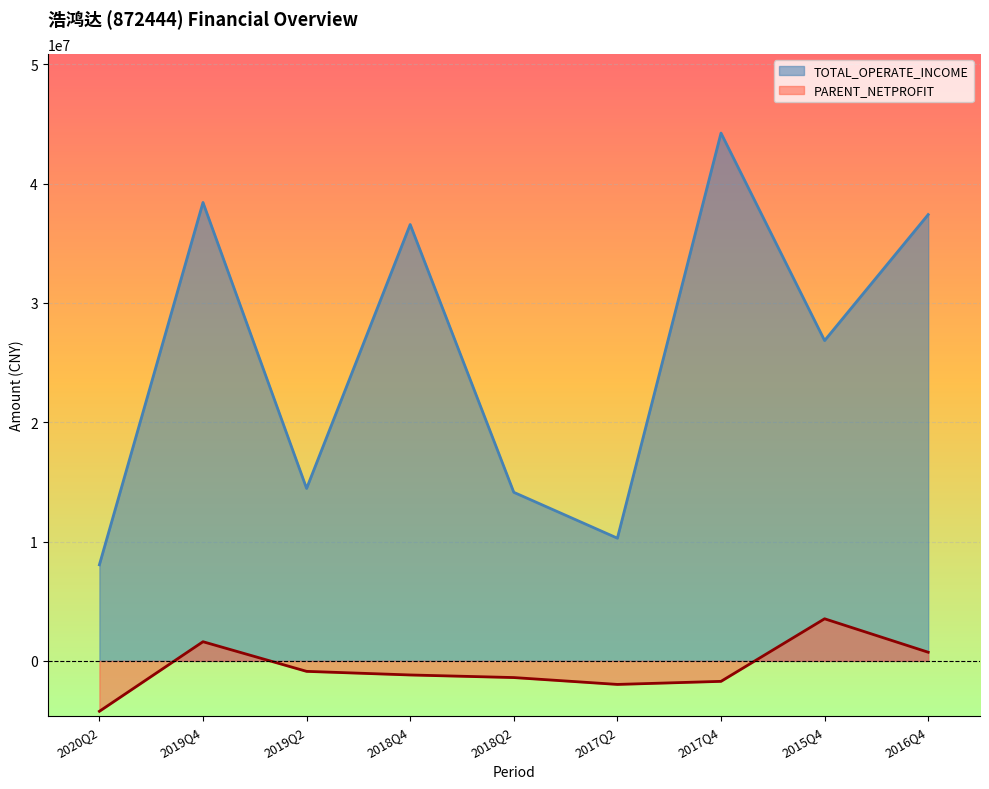

Where does the TOTAL_OPERATE_INCOME series first go above 26841455?

2019Q4